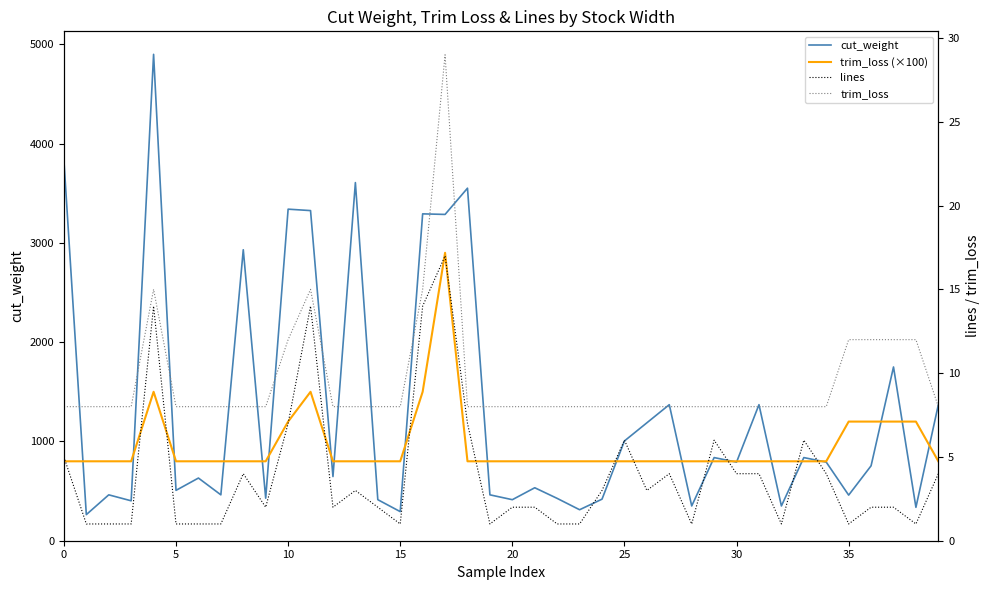

True or false: cut_weight has more than 0 points higher than both neighbors.

True